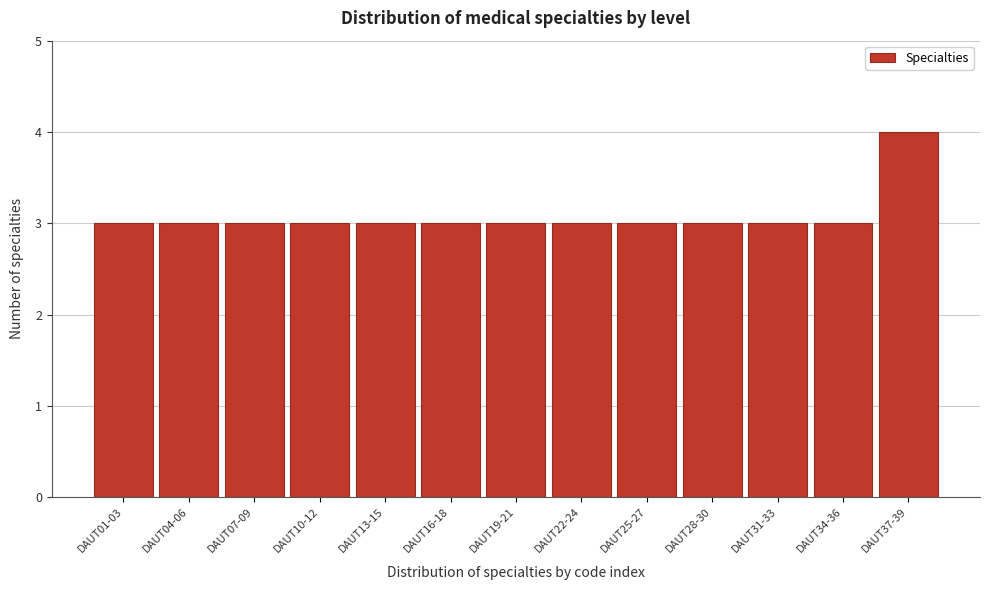

Reading left to right, what are all the values shown in this chart?

DAUT01-03=3	DAUT04-06=3	DAUT07-09=3	DAUT10-12=3	DAUT13-15=3	DAUT16-18=3	DAUT19-21=3	DAUT22-24=3	DAUT25-27=3	DAUT28-30=3	DAUT31-33=3	DAUT34-36=3	DAUT37-39=4